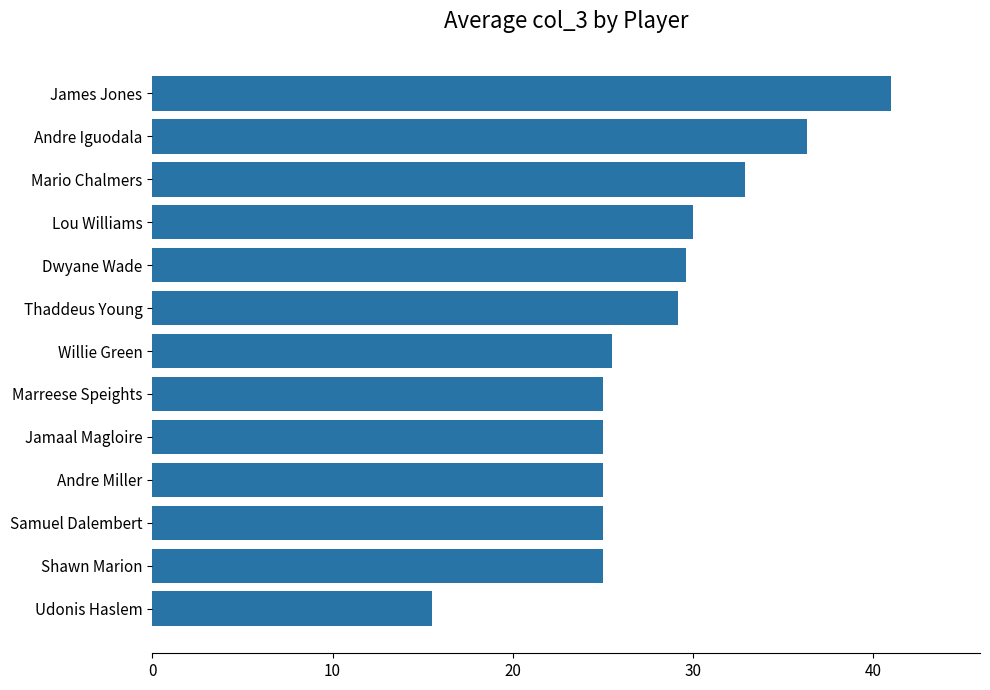

What is the change in value from Udonis Haslem to Mario Chalmers?

+17.4